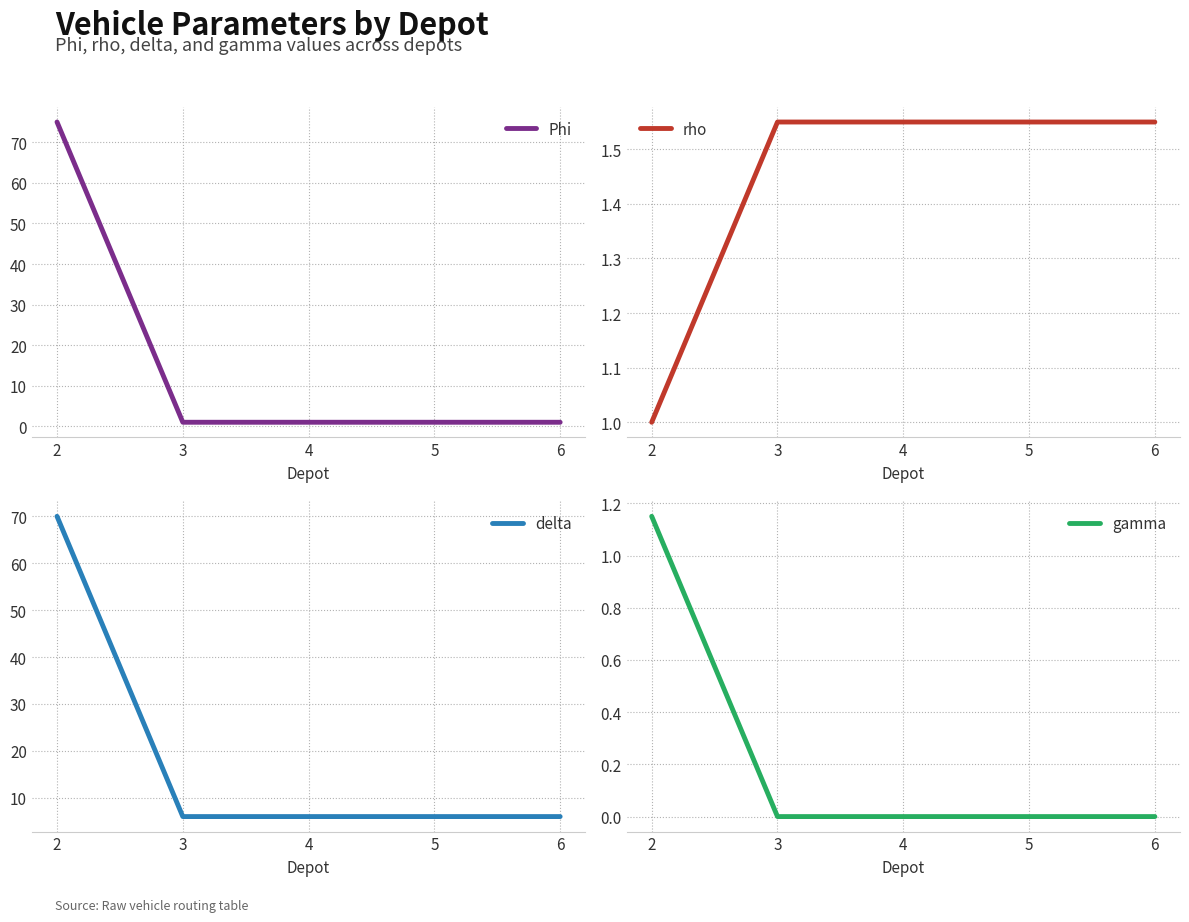

Is it true that delta equals 6.0 at 4?

True